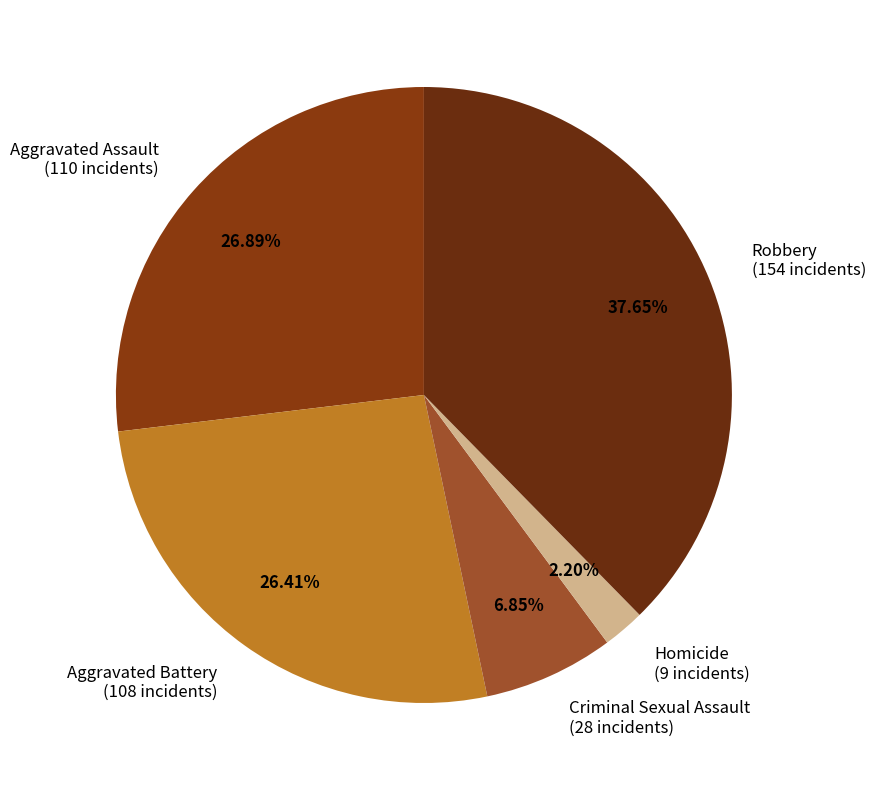

How many segments does this pie chart have?

5